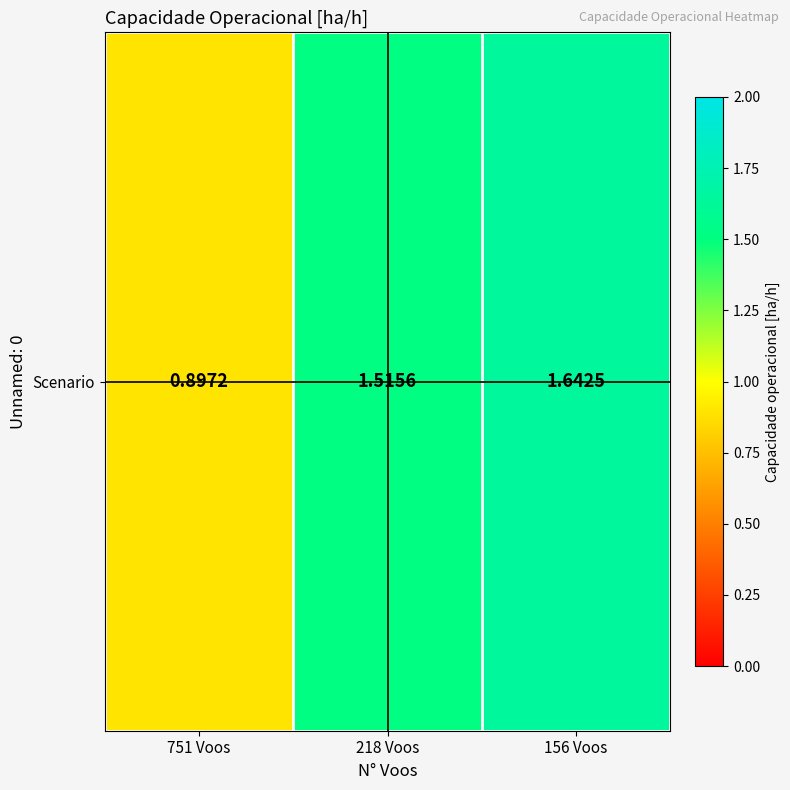

How many series are shown in this chart?

1